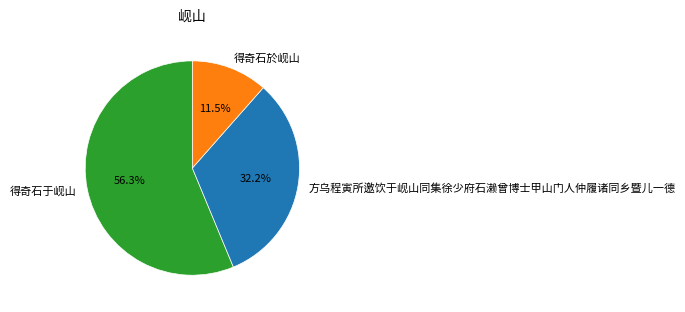

How many segments does this pie chart have?

3